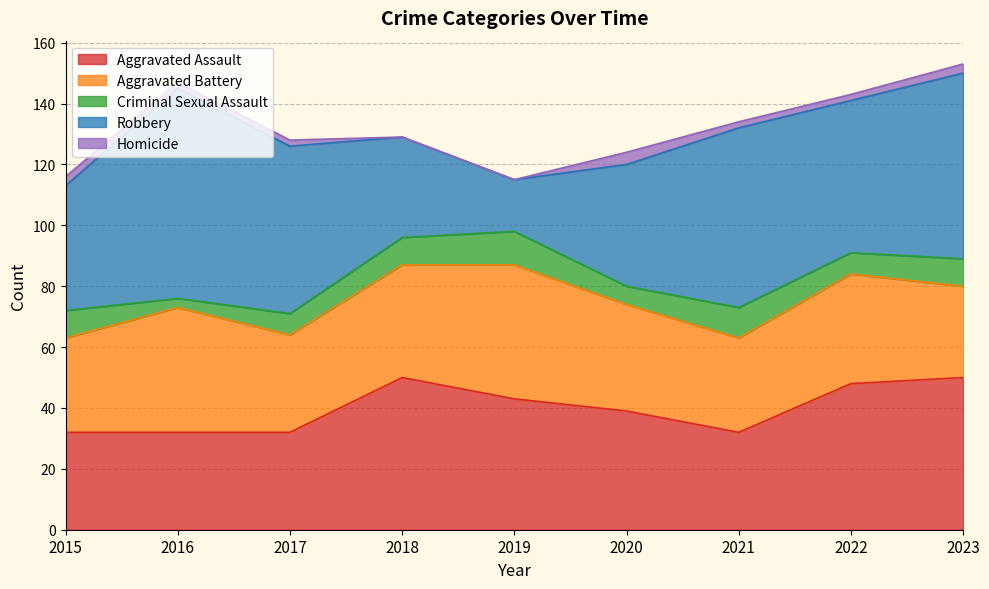

True or false: Robbery and Criminal Sexual Assault intersect in this chart.

False